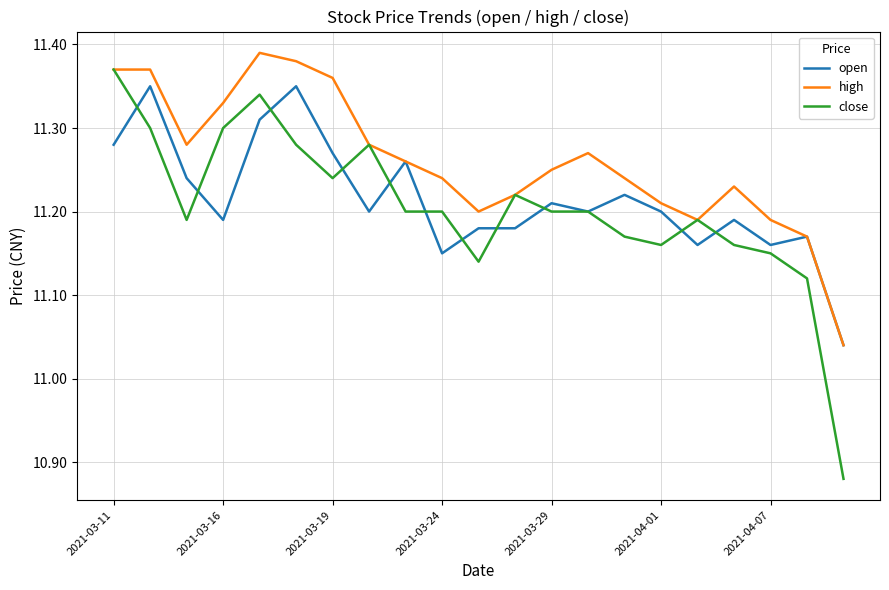

True or false: open has more than 1 points higher than both neighbors.

True